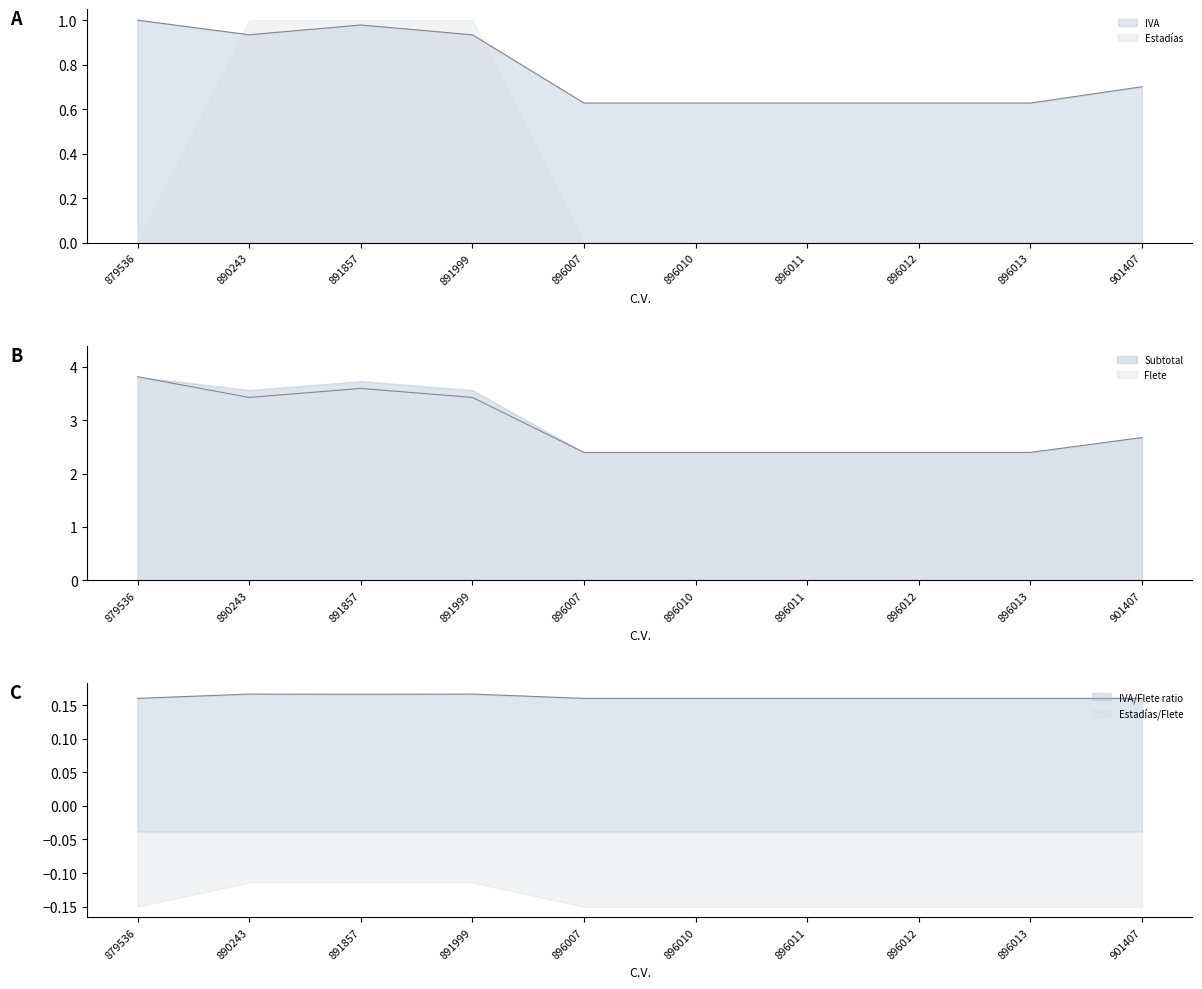

True or false: Flete has a value of 6.1 at 879536.

False